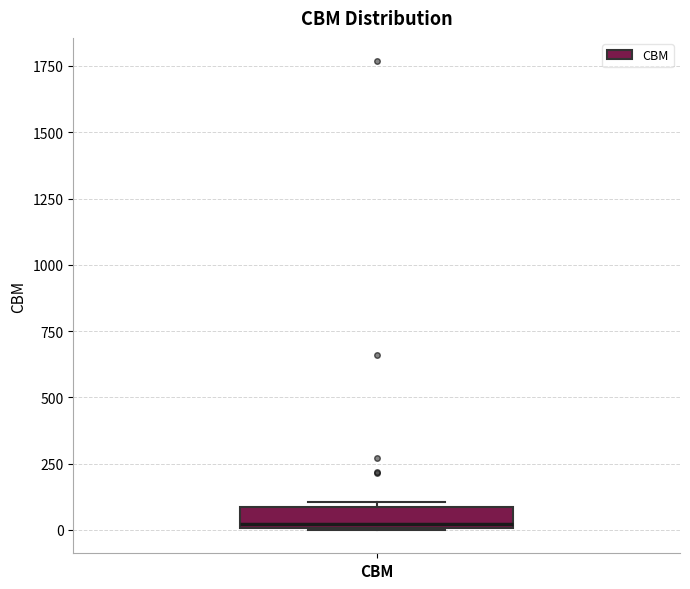

Transcribe this box plot: give where the median line is, the range the box spans, and where the two whiskers end, as read against the y-axis. The values are not printed on the chart, so give them approximately, as read against the axis.

median 0 (just above the box's lower edge), box 0 to 100, whiskers 0 to 100 (just above the box's upper edge)